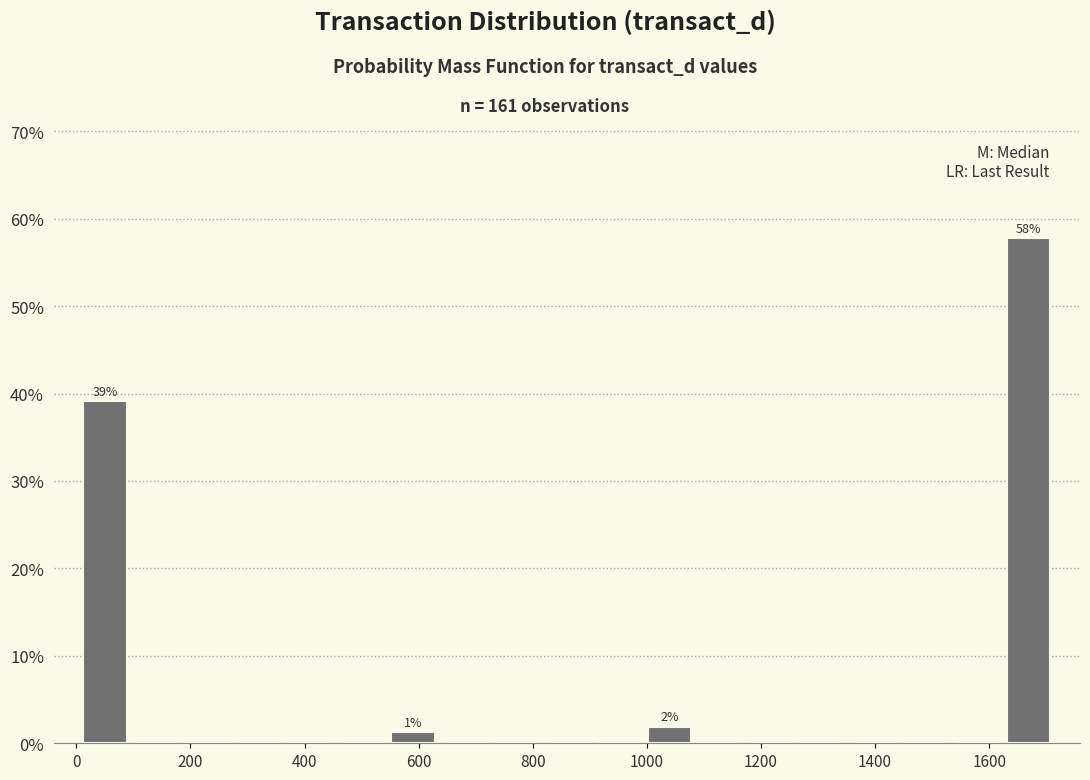

Which range on the x-axis has the tallest bar?

1620 to 1720